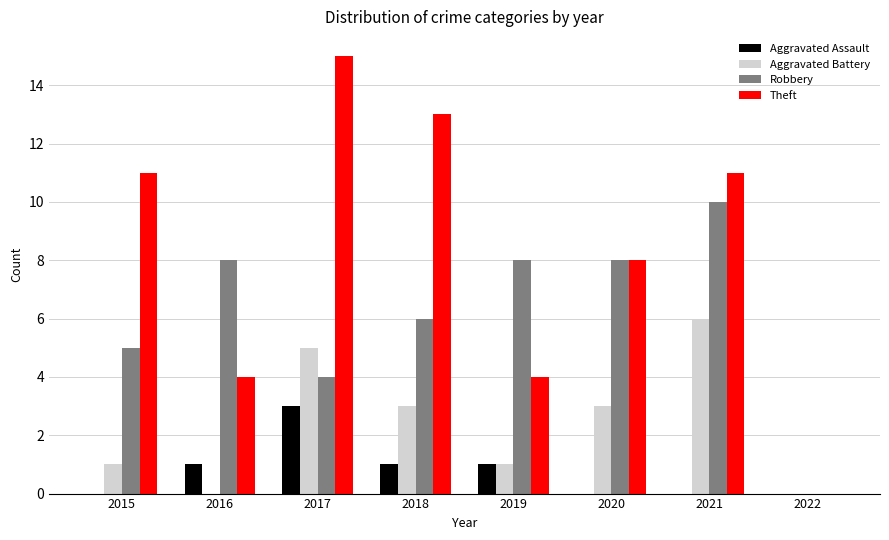

How many series are shown in this chart?

4